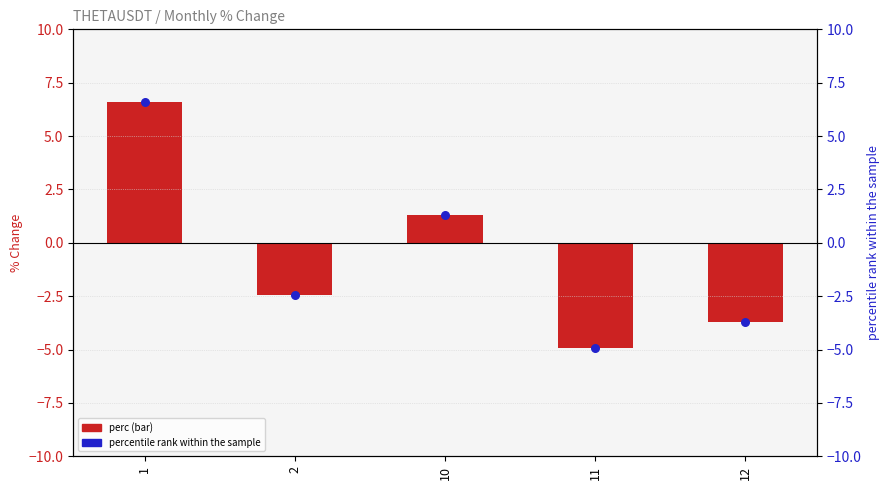

At how many categories does at least one series exceed 2?

1